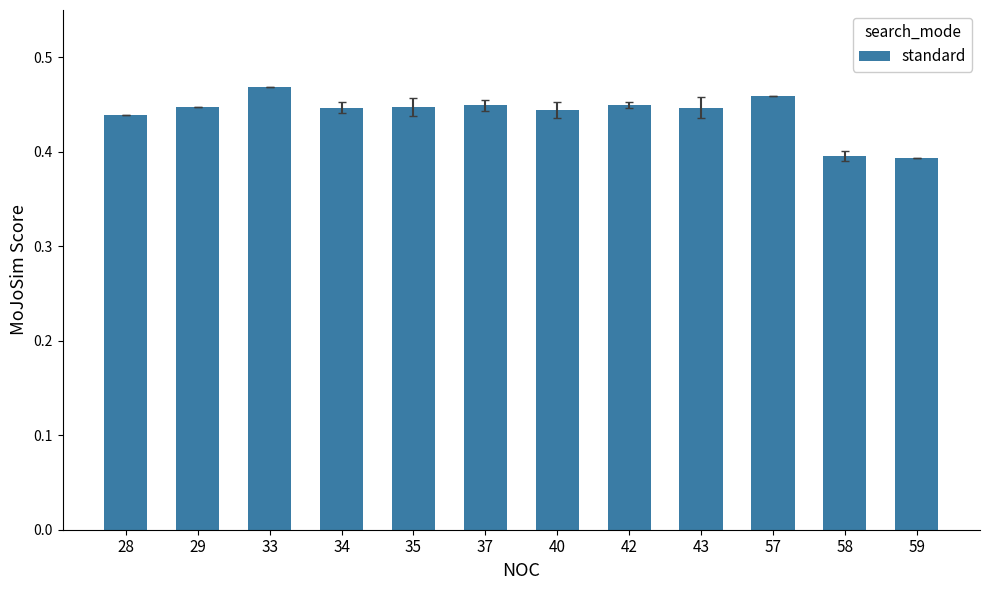

How many values are between 0 and 1?

12